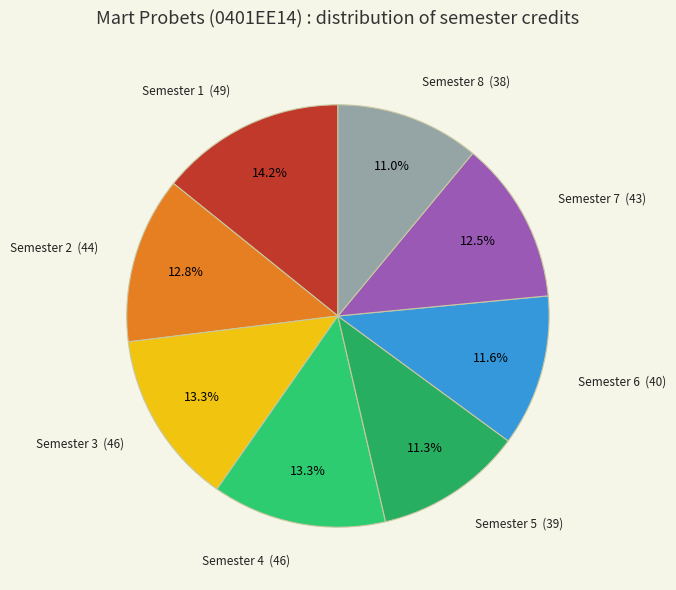

Which slice is the largest?

Semester 1